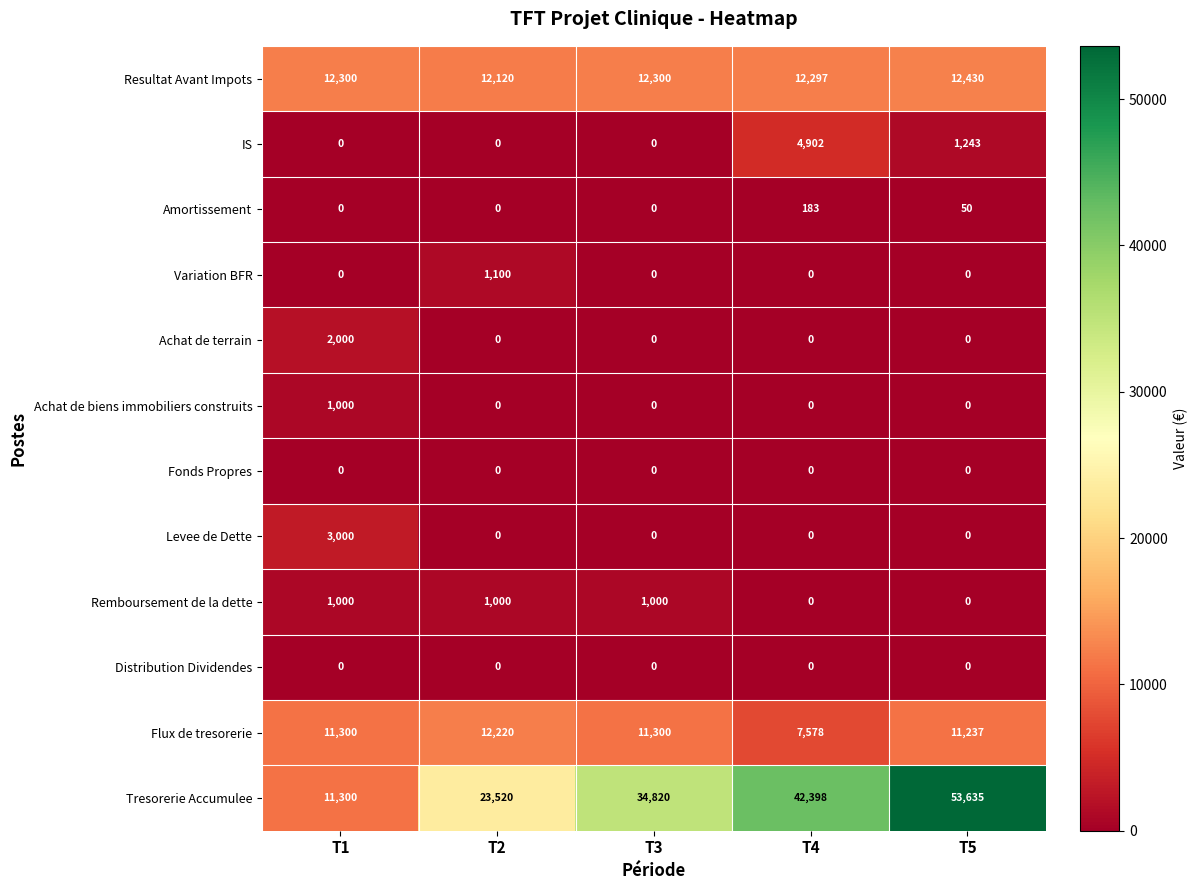

Which series has the largest total across all categories?

Tresorerie Accumulee